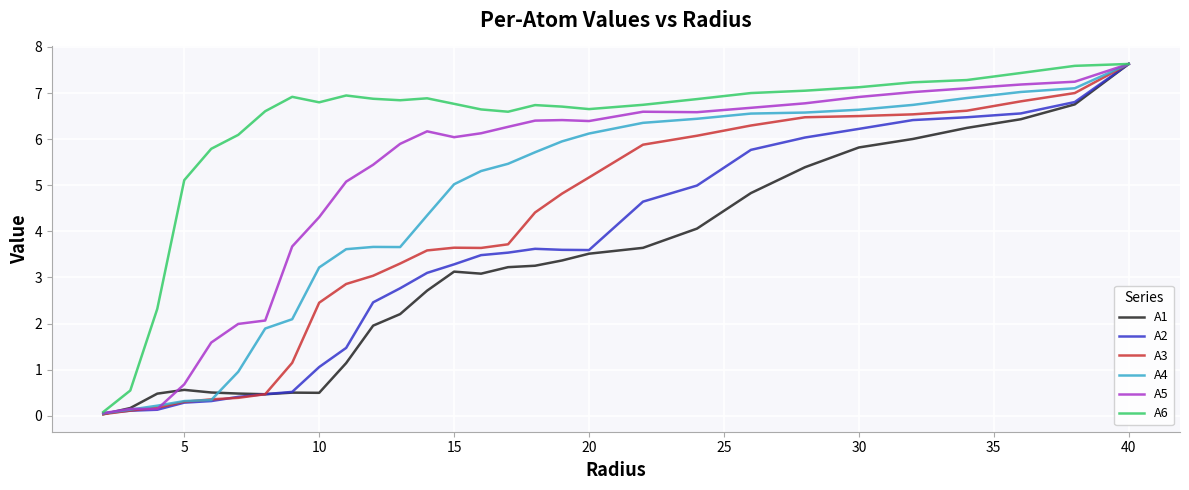

What is the maximum value for A6?

7.6